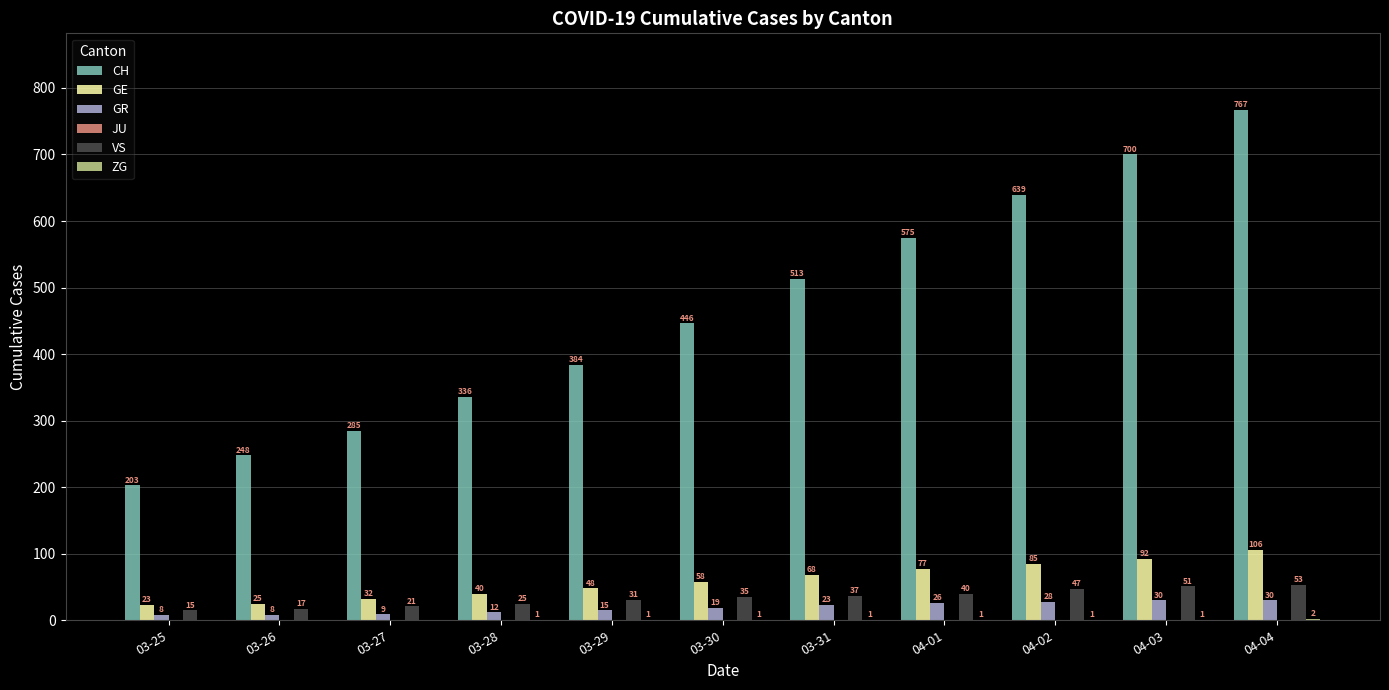

Between 03-29 and 03-31, which series saw the biggest shift?

CH